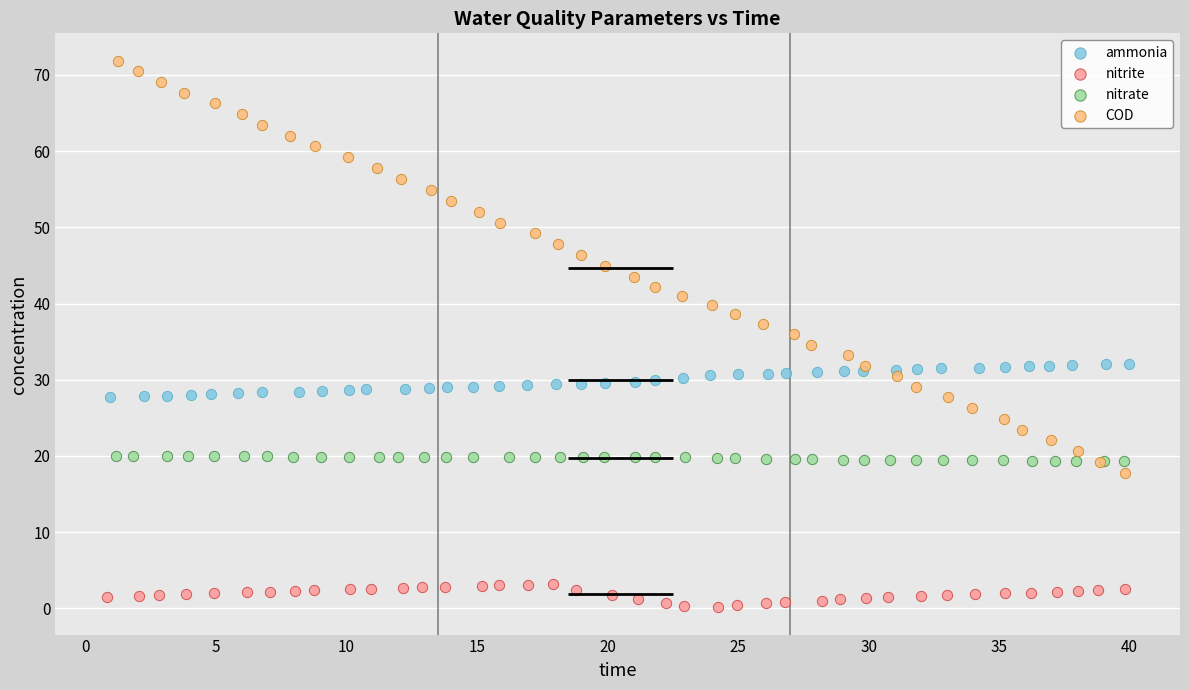

Which series reaches the maximum Y coordinate?

COD